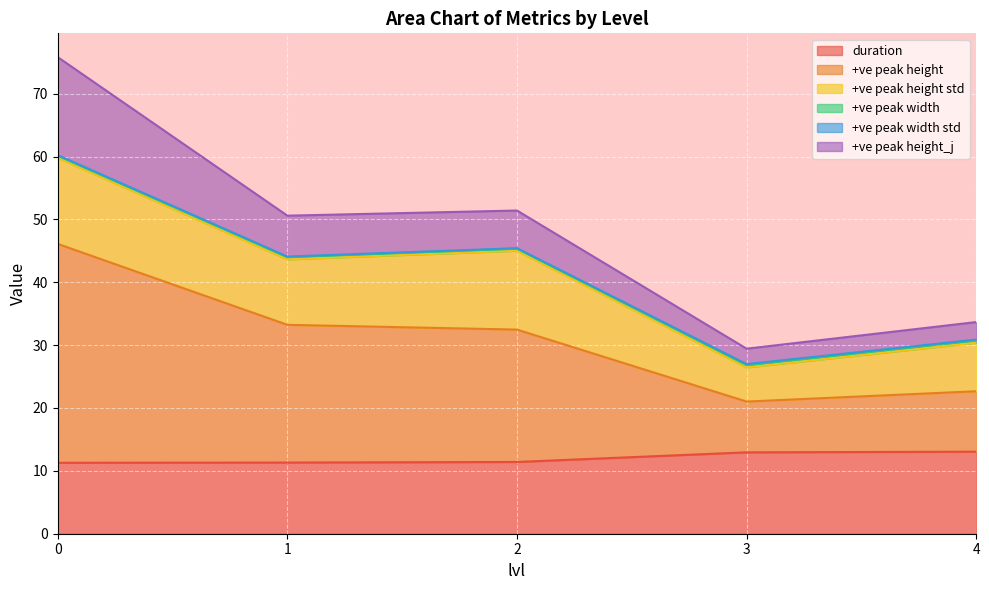

The value of duration at 4 is 22.2. True or false?

False